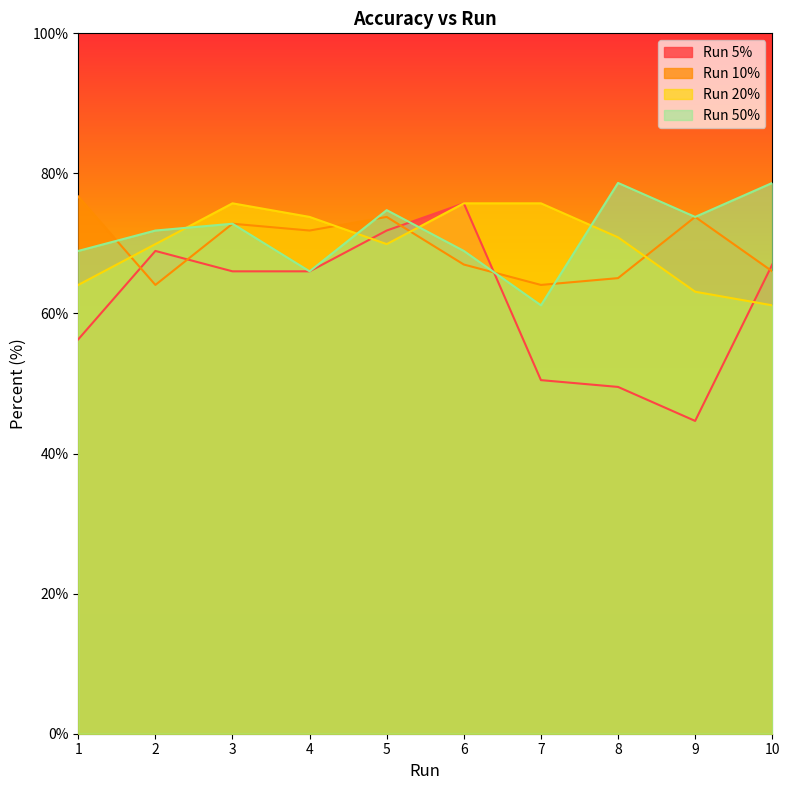

Reading left to right, list all the values displayed in this chart.

Run 5%: 56.3	68.9	66.0	66.0	71.8	75.7	50.5	49.5	44.7	67.0
Run 10%: 76.7	64.1	72.8	71.8	73.8	67.0	64.1	65.0	73.8	66.0
Run 20%: 64.1	69.9	75.7	73.8	69.9	75.7	75.7	70.9	63.1	61.2
Run 50%: 68.9	71.8	72.8	66.0	74.8	68.9	61.2	78.6	73.8	78.6